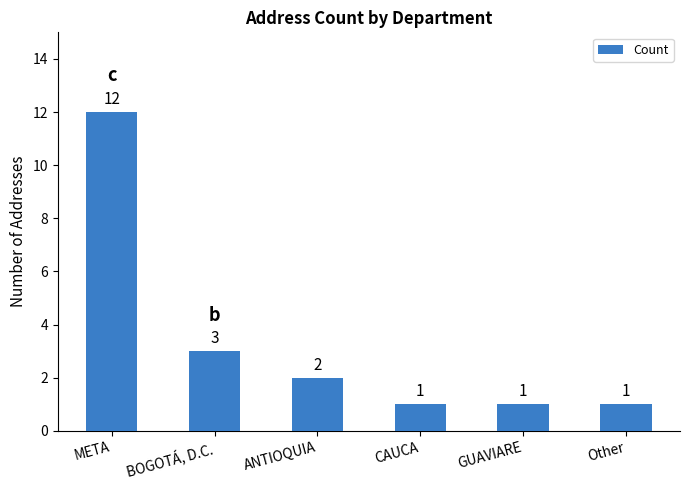

The value at ANTIOQUIA is 2. True or false?

True